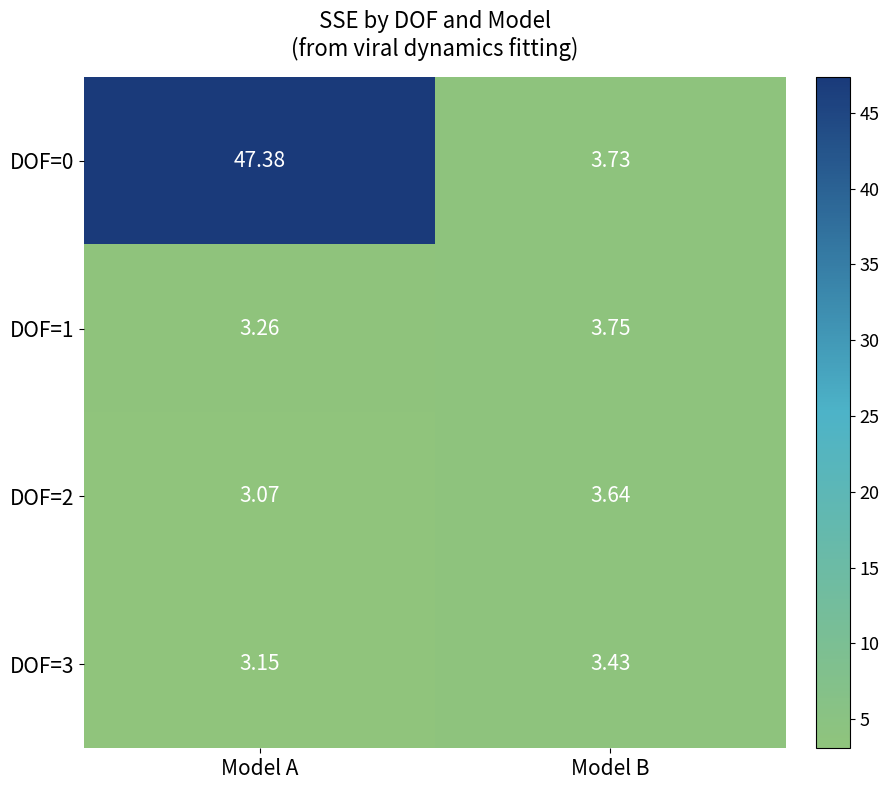

Rank the categories by DOF=0 value from highest to lowest.

Model A, Model B